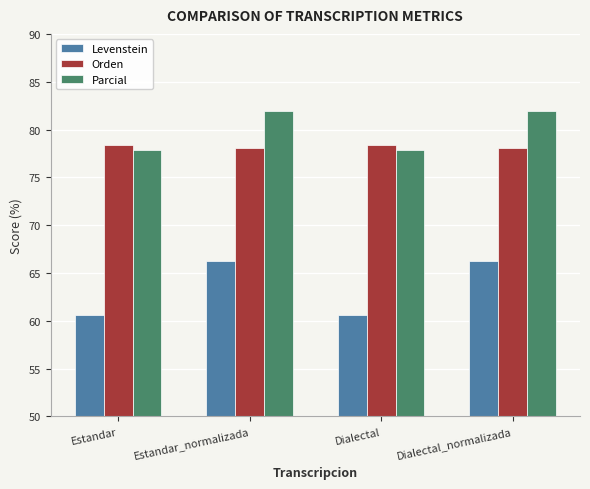

What are all the series names shown in the legend?

Levenstein, Orden, Parcial